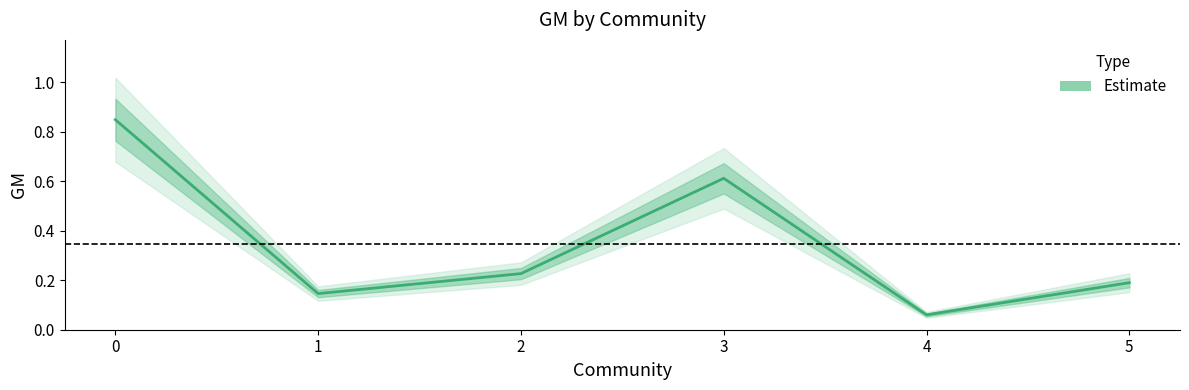

Which has a higher value, 2 or 4?

2